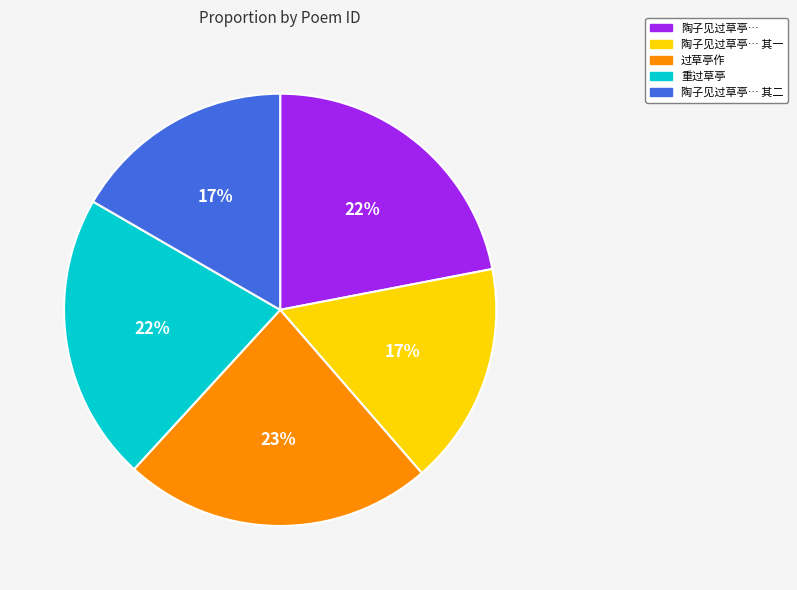

To the nearest percent, what is the average slice percentage?

20%